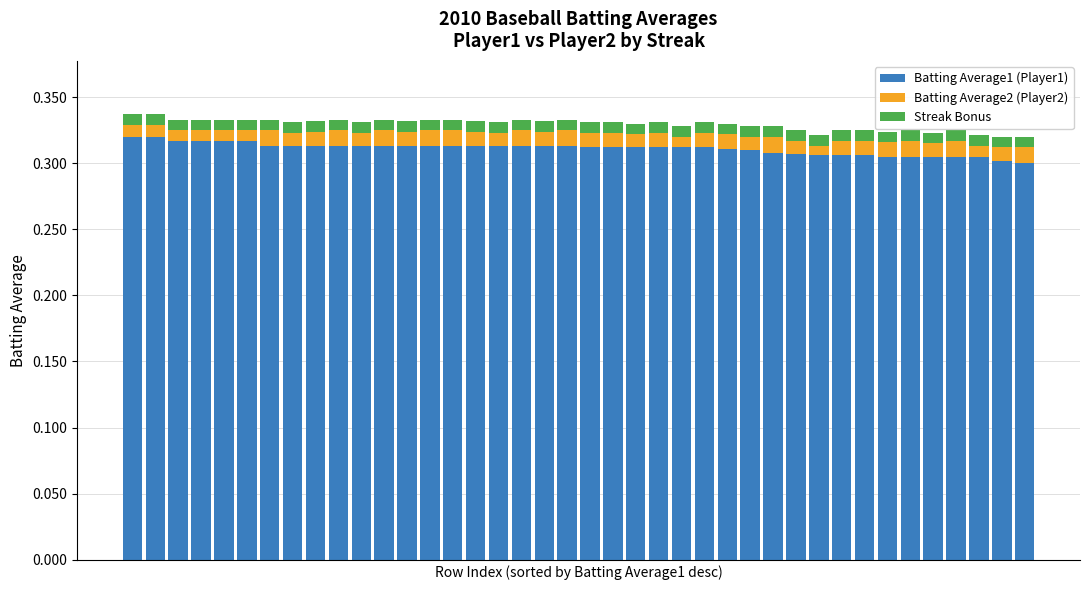

Count the number of data series in this chart.

3